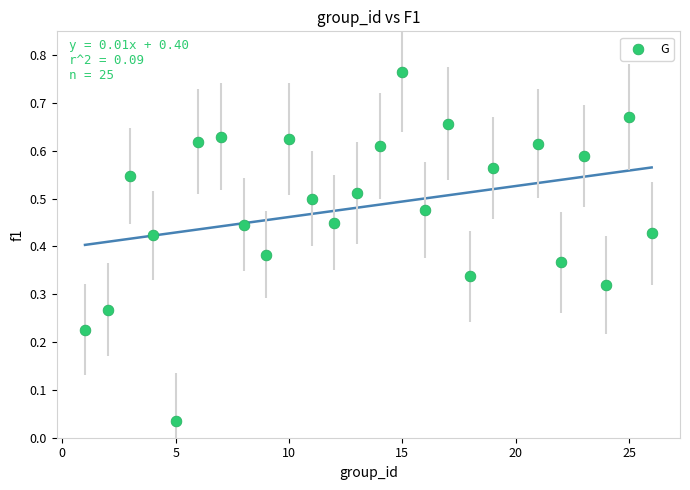

What is the range of X values (max minus min)?

25.0